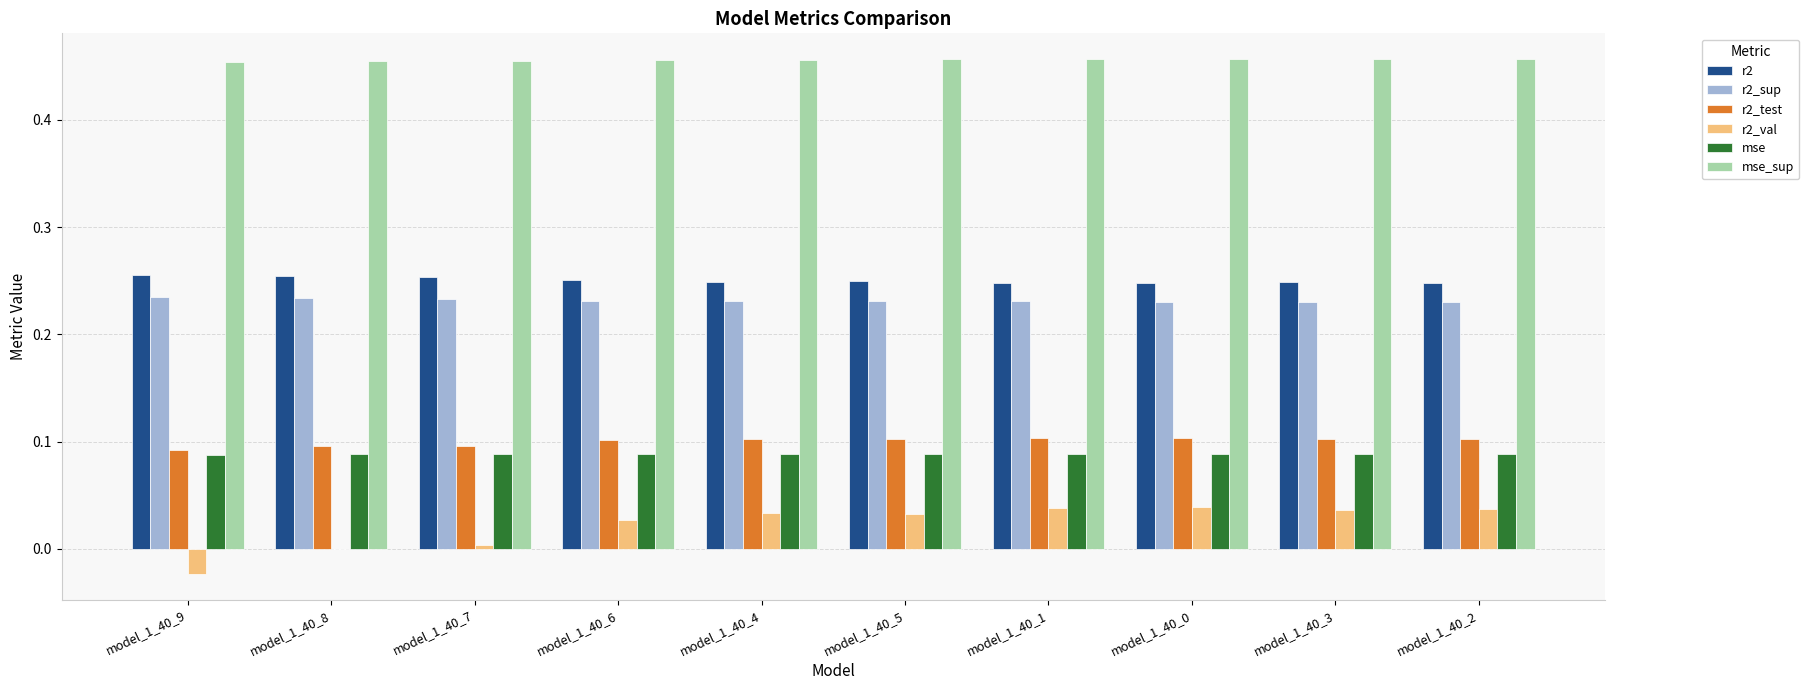

Is the value of mse at model_1_40_4 greater than the value of mse_sup at model_1_40_3?

No